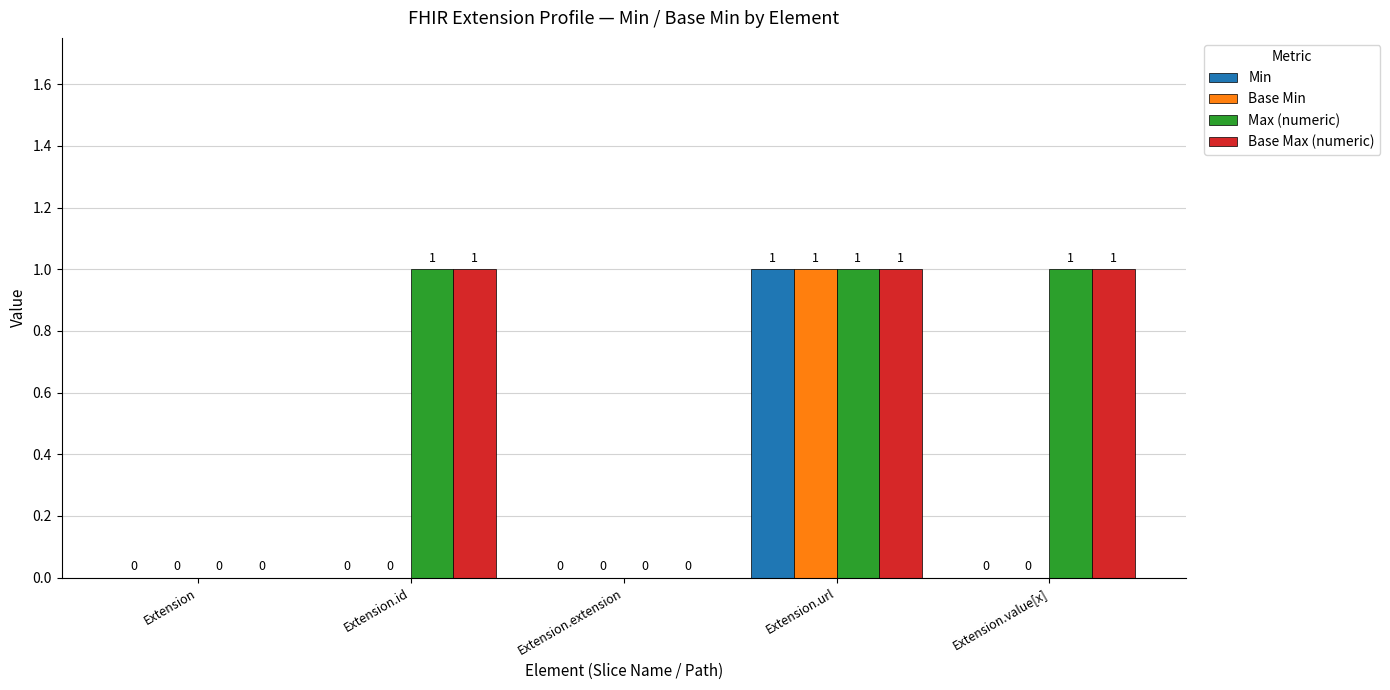

Reading left to right, what are all the values shown in this chart?

Min: 0	0	0	1	0
Base Min: 0	0	0	1	0
Max (numeric): 0	1	0	1	1
Base Max (numeric): 0	1	0	1	1